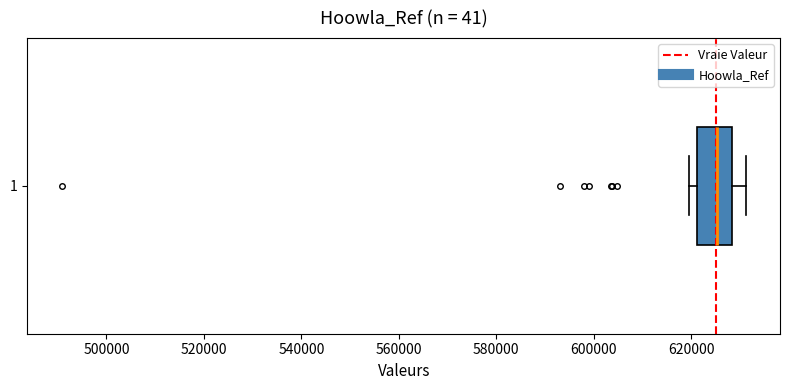

Transcribe this box plot: give where the median line is, the range the box spans, and where the two whiskers end, as read against the x-axis. The values are not printed on the chart, so give them approximately, as read against the axis.

median 626000, box 622000 to 628000, whiskers 620000 to 632000